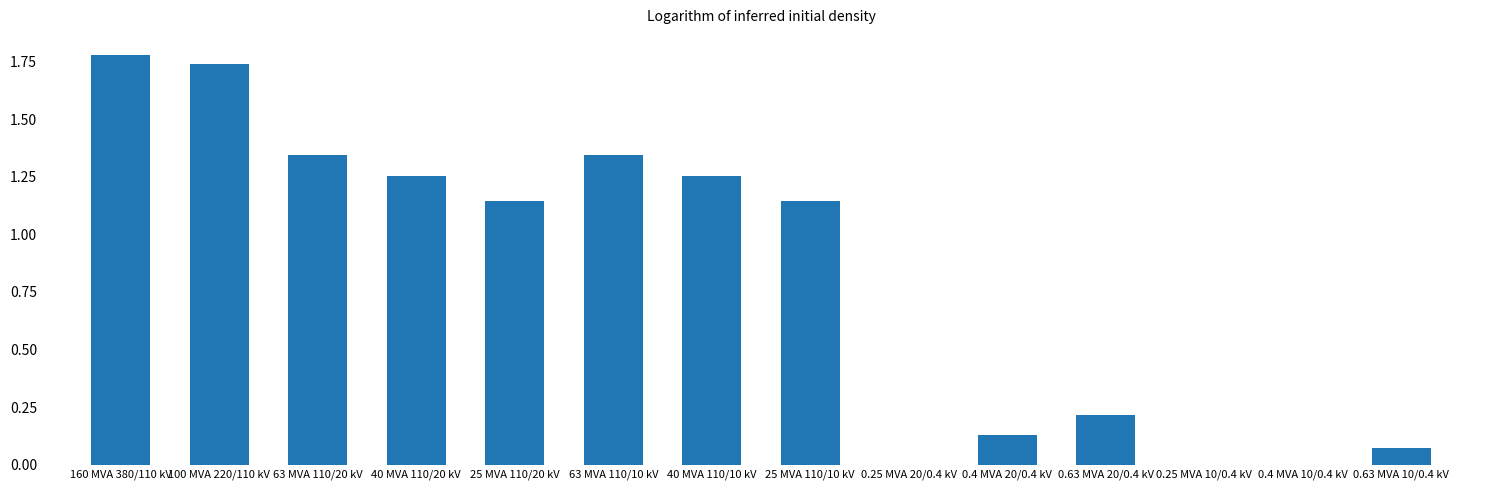

What is the difference between the values at 100 MVA 220/110 kV and 25 MVA 110/10 kV?

0.6